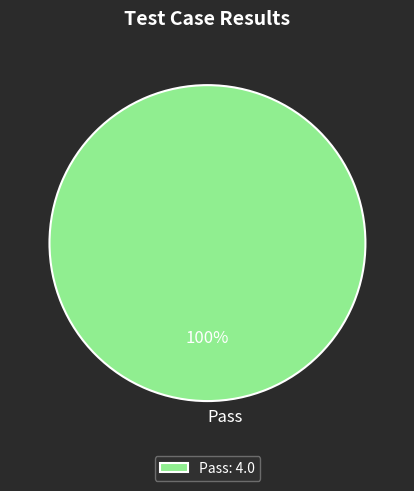

Does Pass represent more than half of the total?

Yes